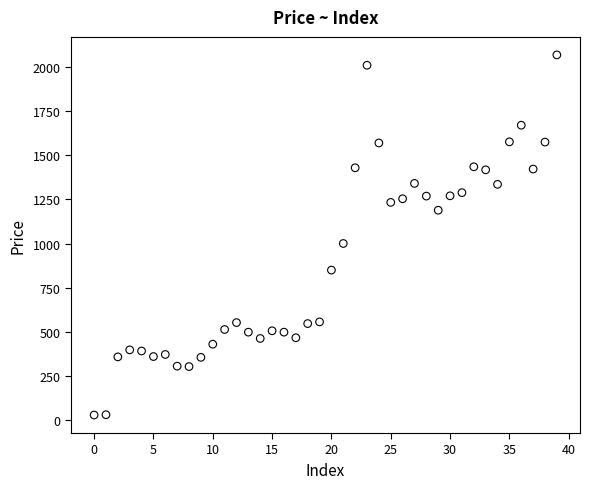

What Y value in the scatter plot is closest to 1048?

1000.3